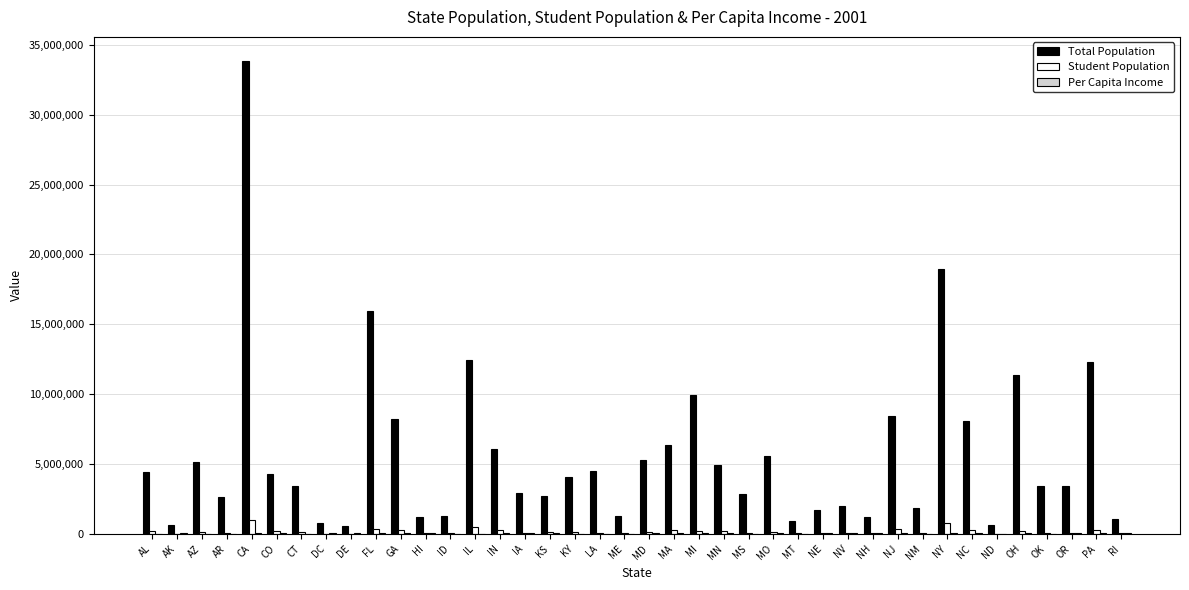

The value of Total Population at IN is 6080485.0. True or false?

True